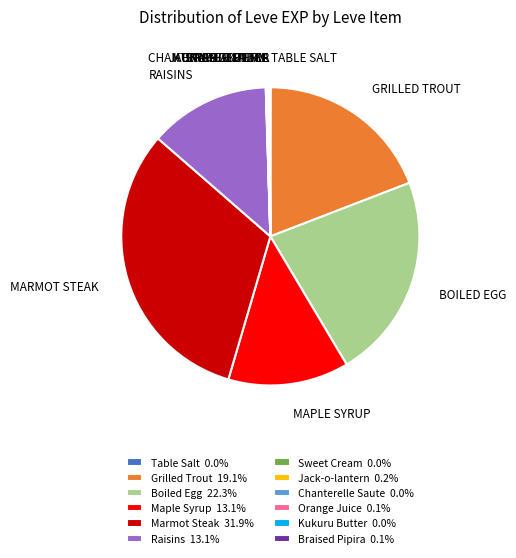

Combined, do Marmot Steak 31.9% and Raisins 13.1% account for over 50%?

No